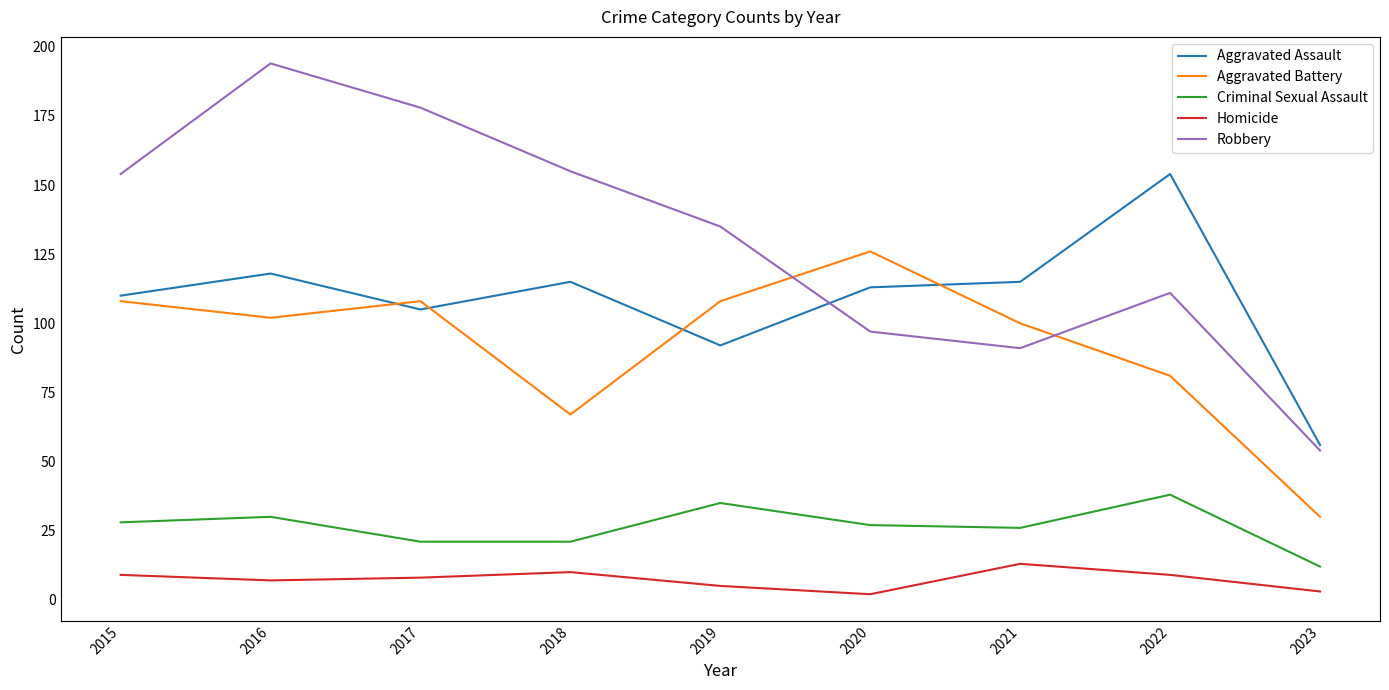

What are all the series names shown in the legend?

Aggravated Assault, Aggravated Battery, Criminal Sexual Assault, Homicide, Robbery